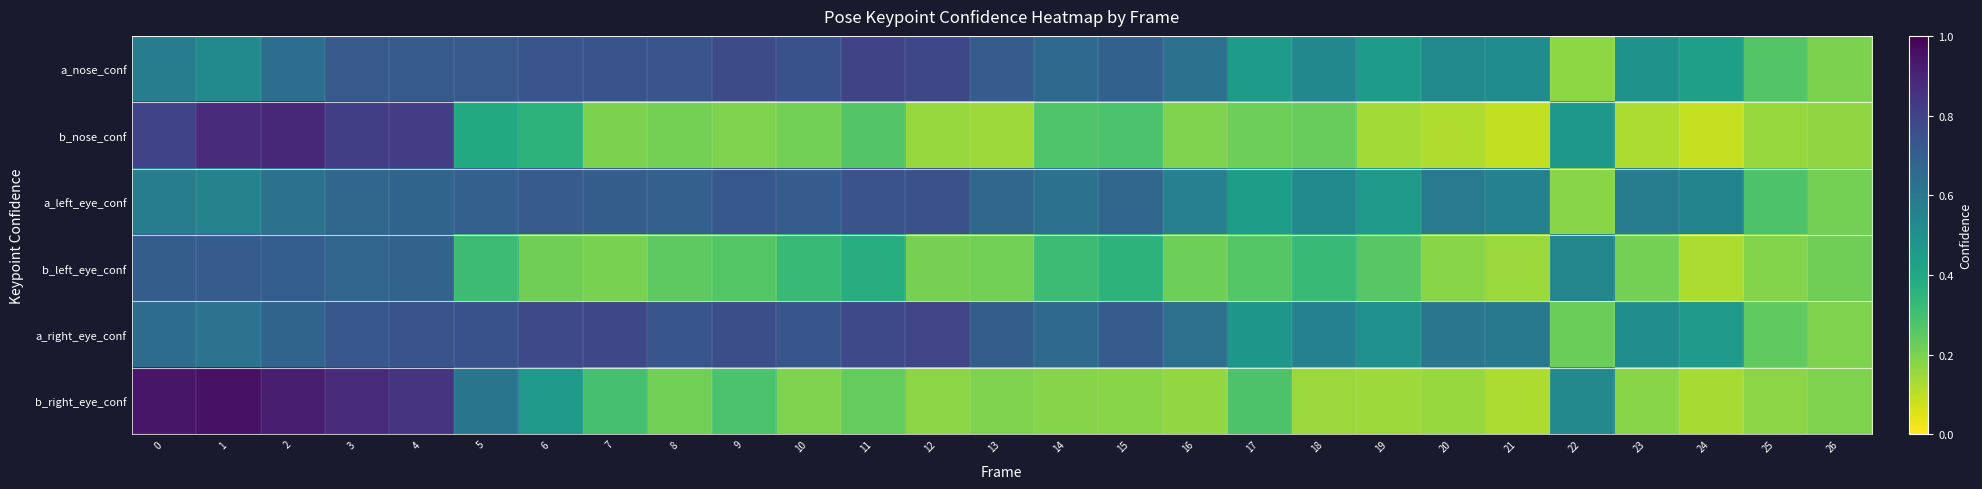

Which label corresponds to the smallest value in the chart?

24